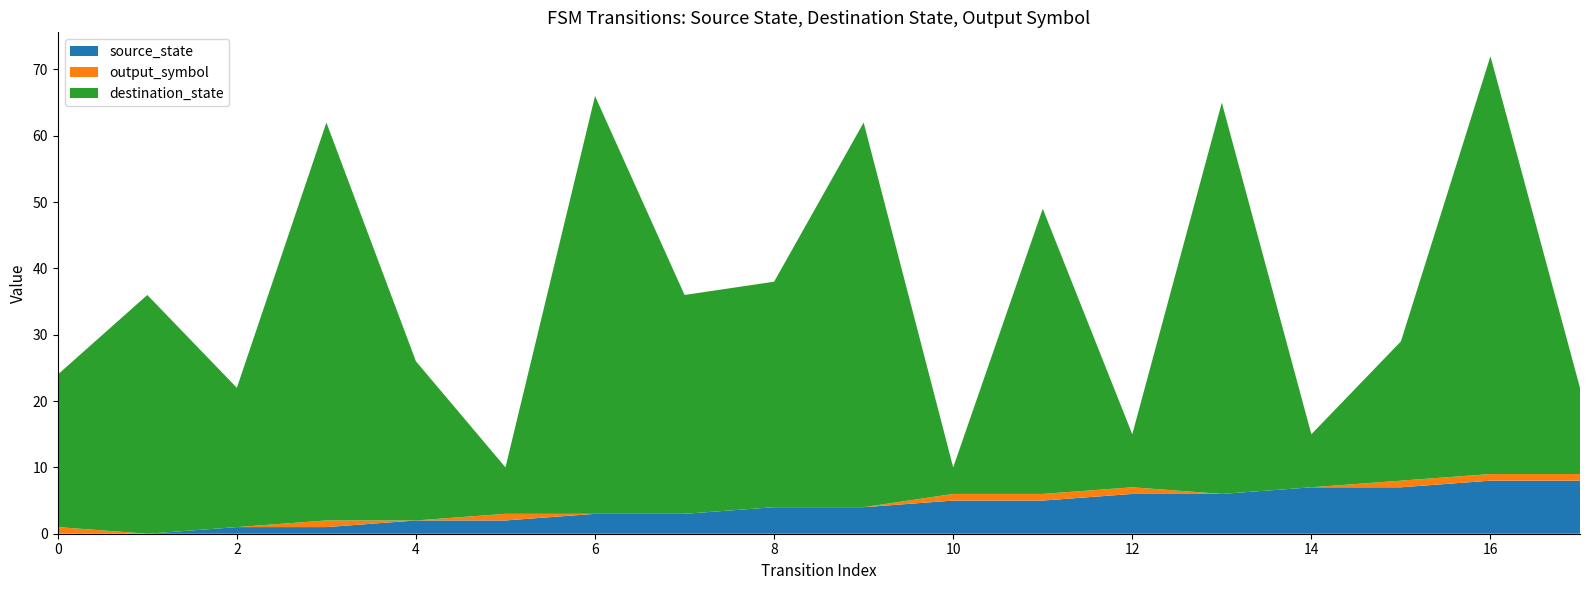

Reading left to right, list all the values displayed in this chart.

source_state: 0=0	1=0	2=1	3=1	4=2	5=2	6=3	7=3	8=4	9=4	10=5	11=5	12=6	13=6	14=7	15=7	16=8	17=8
destination_state: 0=23	1=36	2=21	3=60	4=24	5=7	6=63	7=33	8=34	9=58	10=4	11=43	12=8	13=59	14=8	15=21	16=63	17=13
output_symbol: 0=1	1=0	2=0	3=1	4=0	5=1	6=0	7=0	8=0	9=0	10=1	11=1	12=1	13=0	14=0	15=1	16=1	17=1